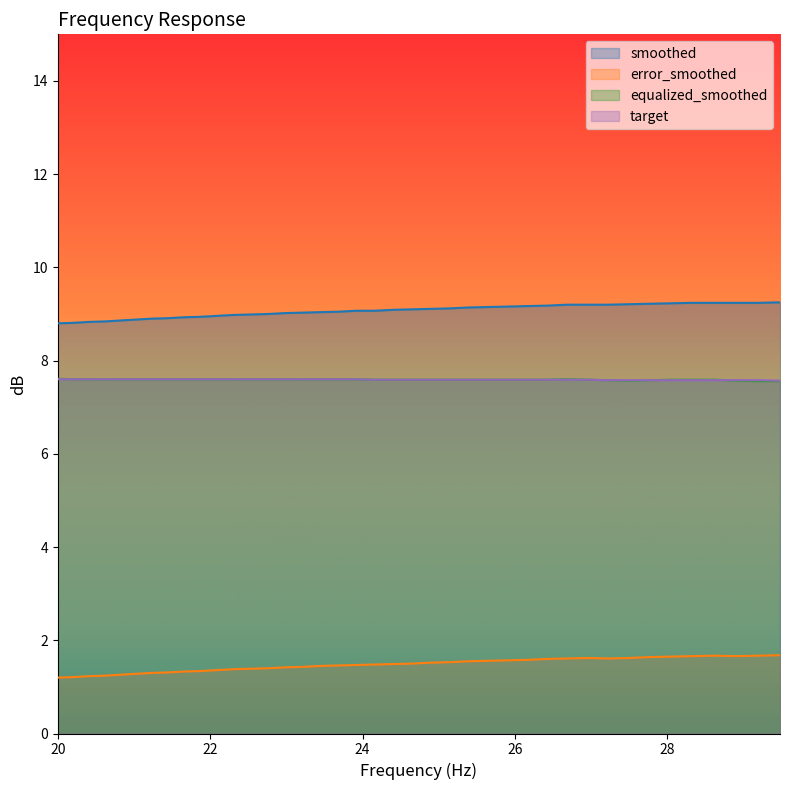

At which label is target closest to 7?

29.48